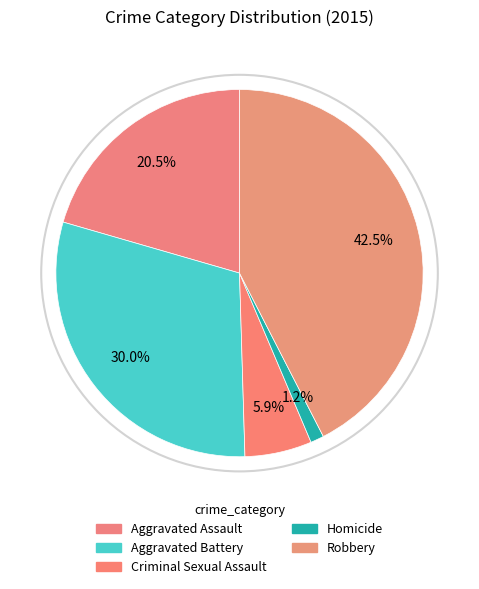

To the nearest percent, what is the average slice percentage?

20%